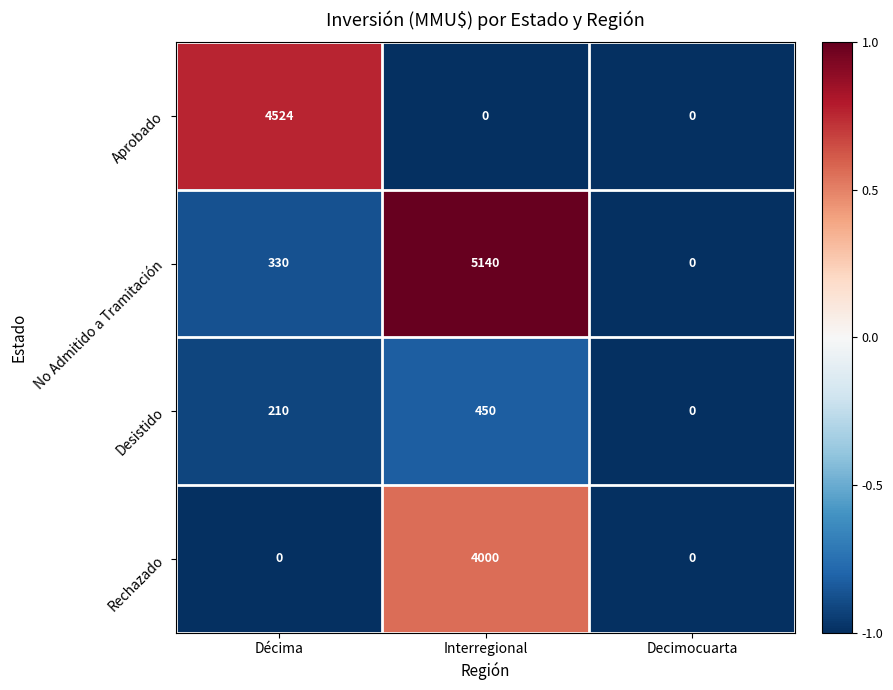

What value does the Aprobado series have at Décima?

4524